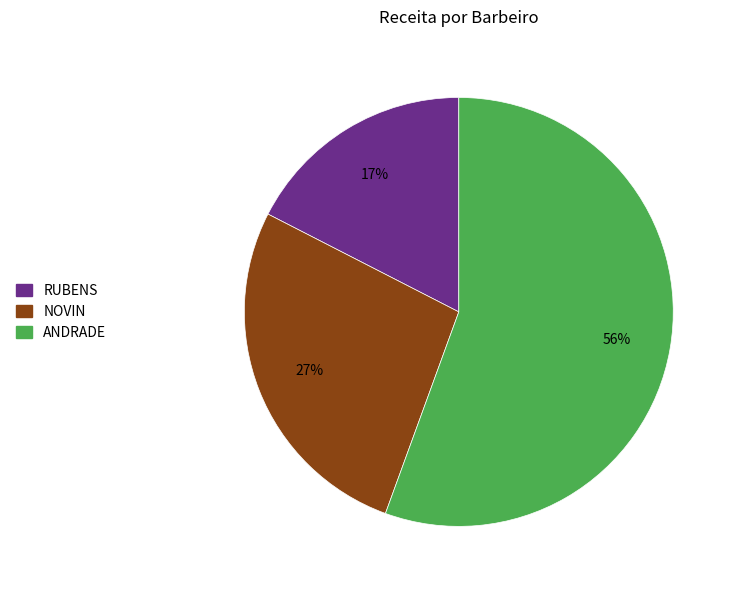

Does any single category account for the majority?

Yes